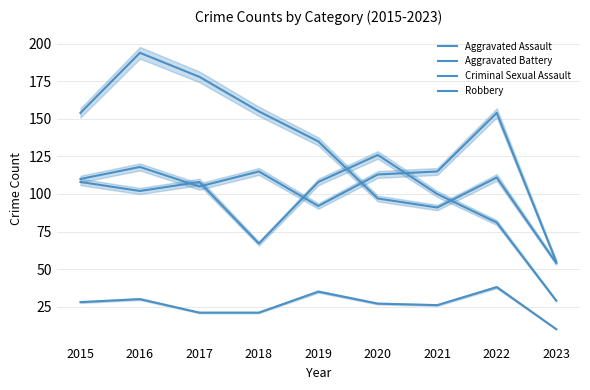

What is the maximum value for Criminal Sexual Assault?

38